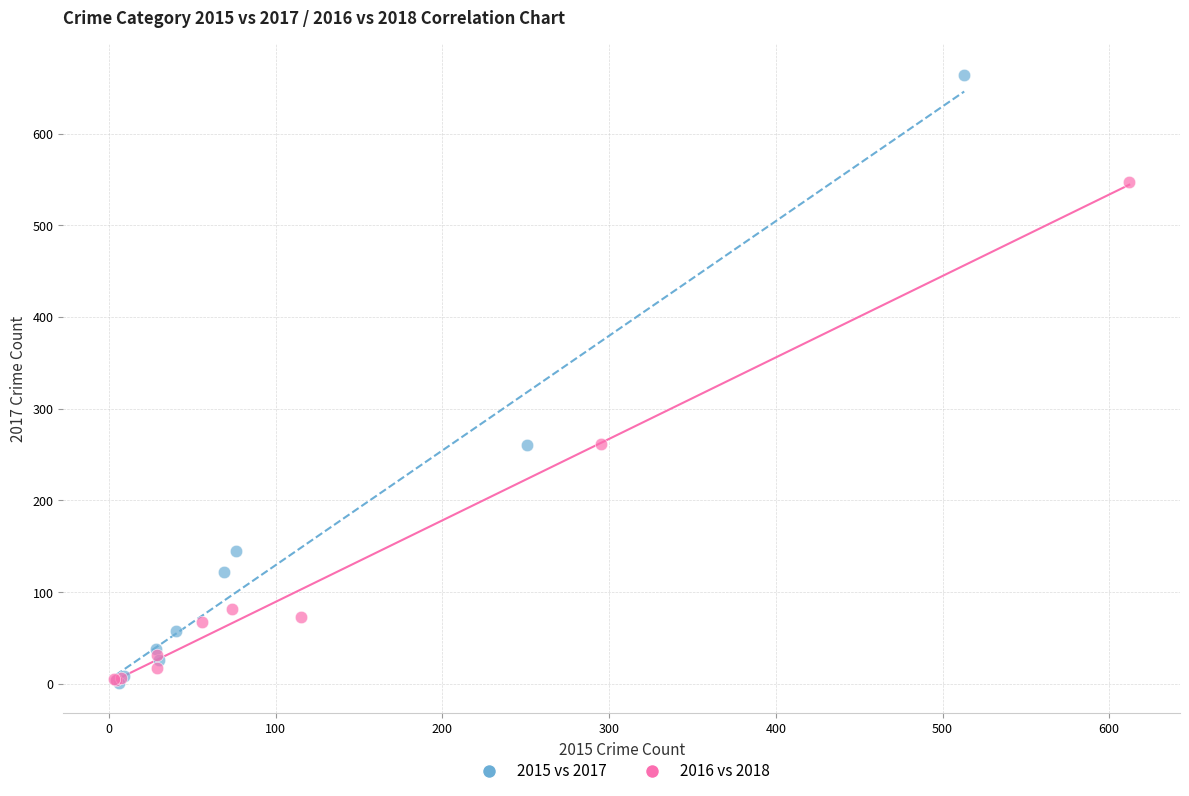

Which series reaches the maximum Y coordinate?

2015 vs 2017